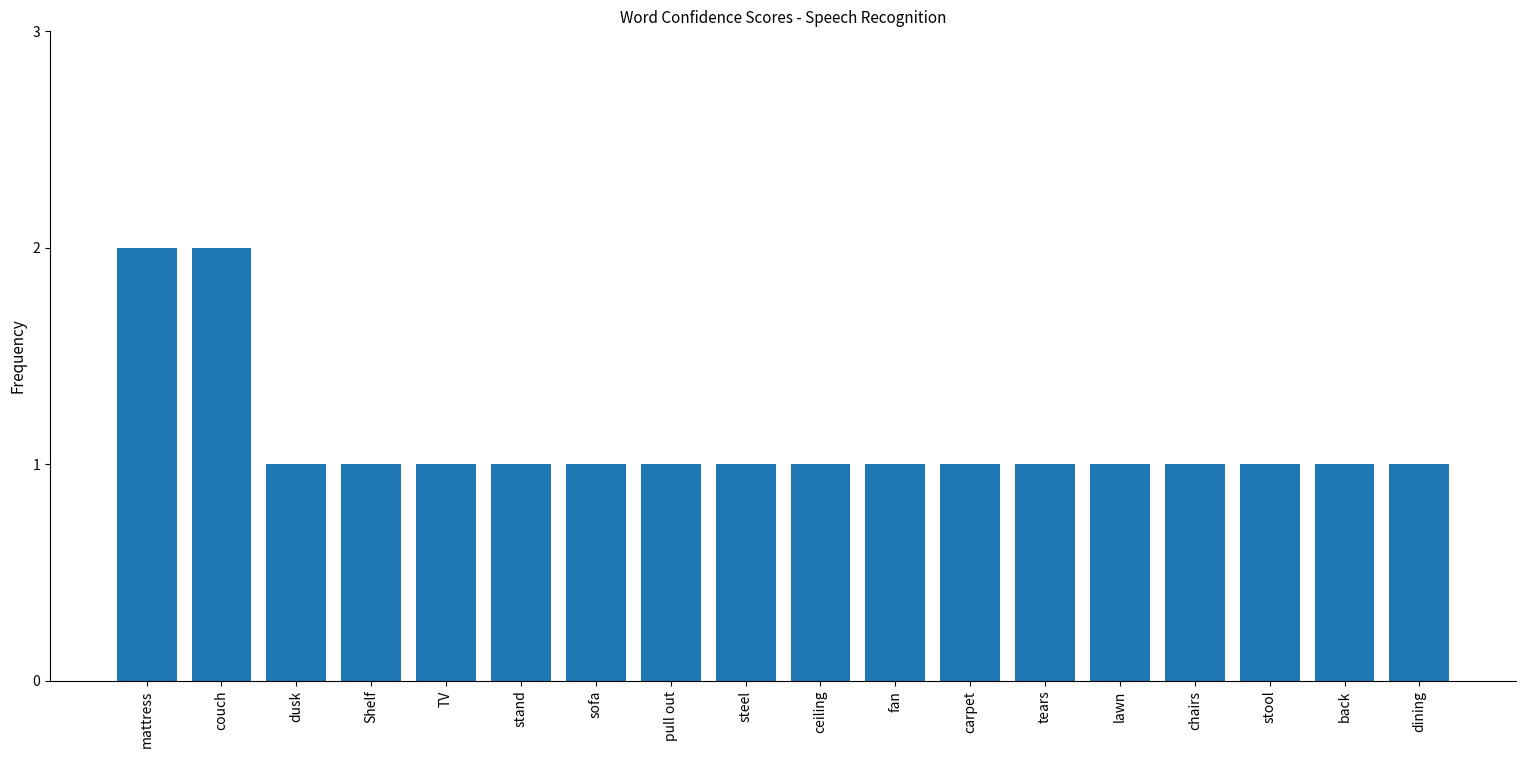

What is the sum of all values?

20